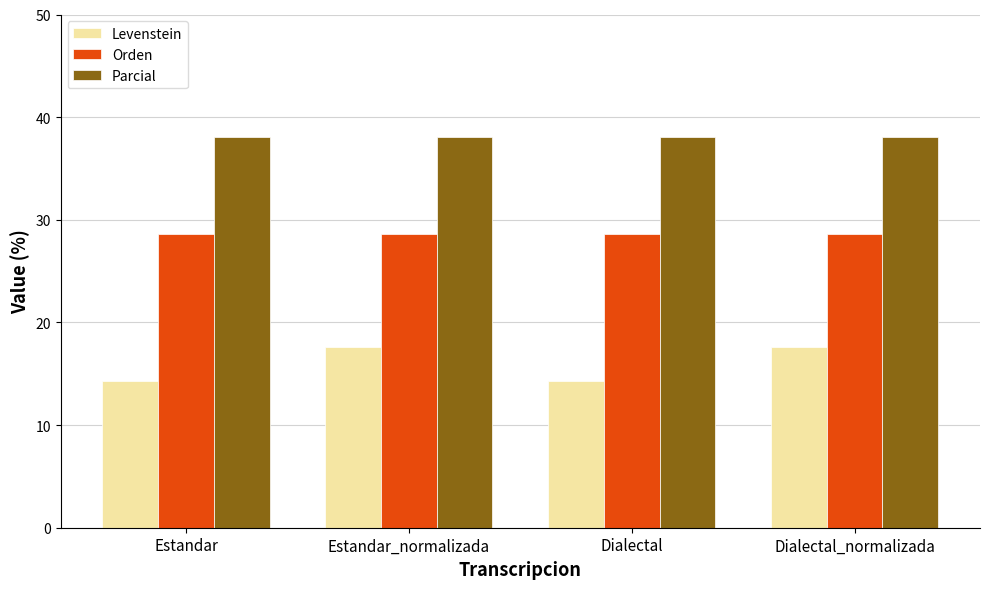

What is the difference between the maximum and minimum values in the Levenstein series?

3.4